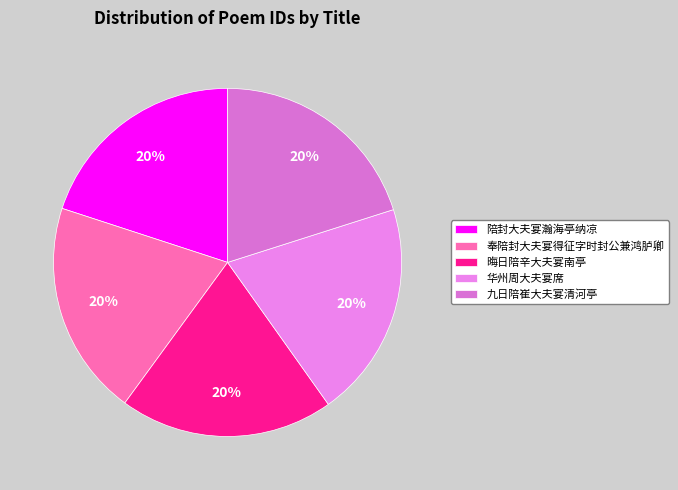

Is it true that 陪封大夫宴瀚海亭纳凉 is 20% of the pie?

True